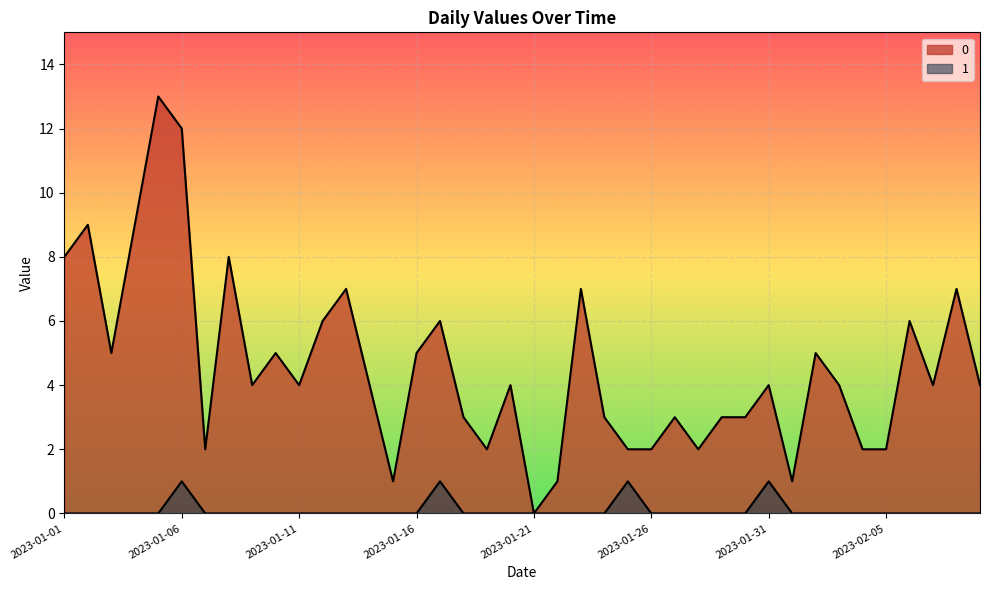

True or false: 0 and 1 cross at least once.

False